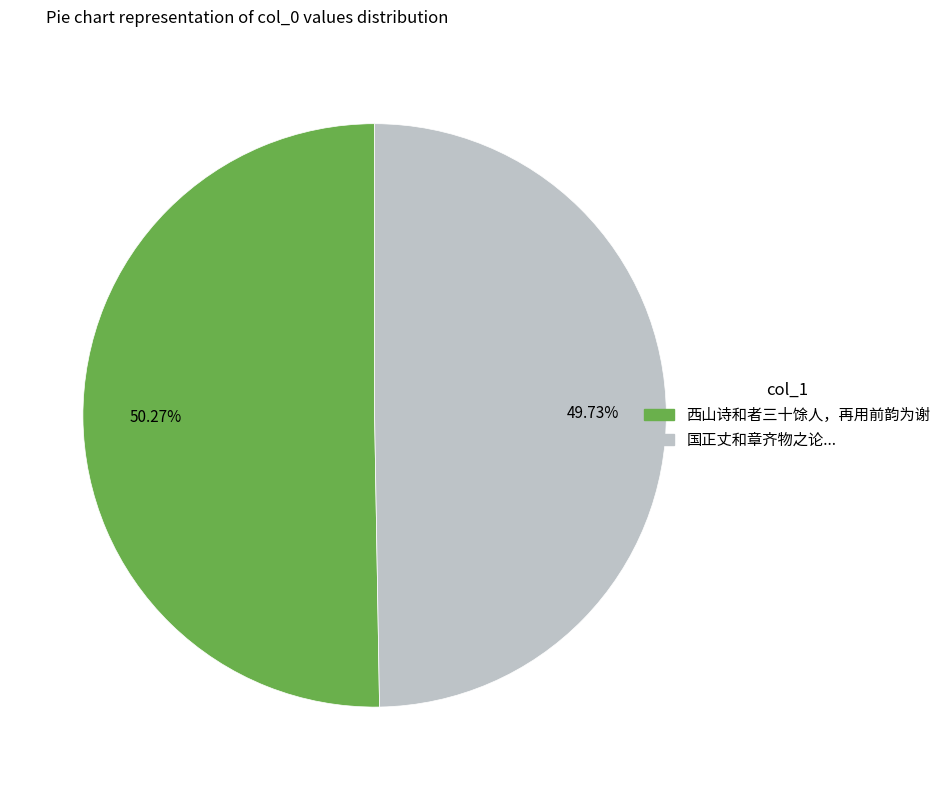

Does any single category account for the majority?

Yes